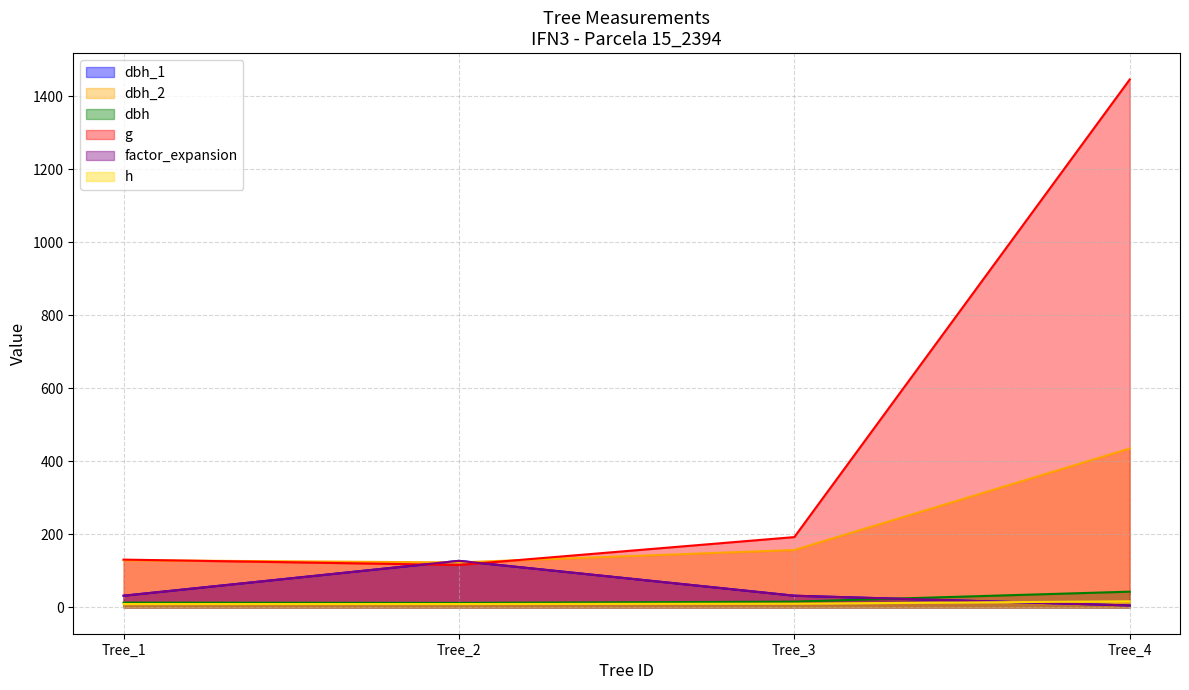

Reading left to right, list all the values displayed in this chart.

dbh_1: 31.8	127.3	31.8	5.1
dbh_2: 129.0	123.0	157.0	435.0
dbh: 12.9	12.2	15.7	42.9
g: 130.7	115.9	192.4	1445.5
factor_expansion: 31.8	127.3	31.8	5.1
h: 9.0	9.0	10.0	16.5